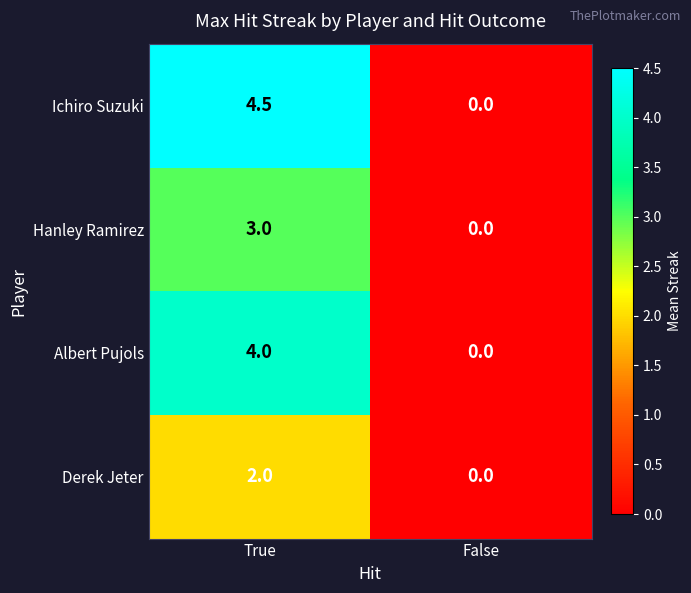

What is the greatest value displayed?

4.5